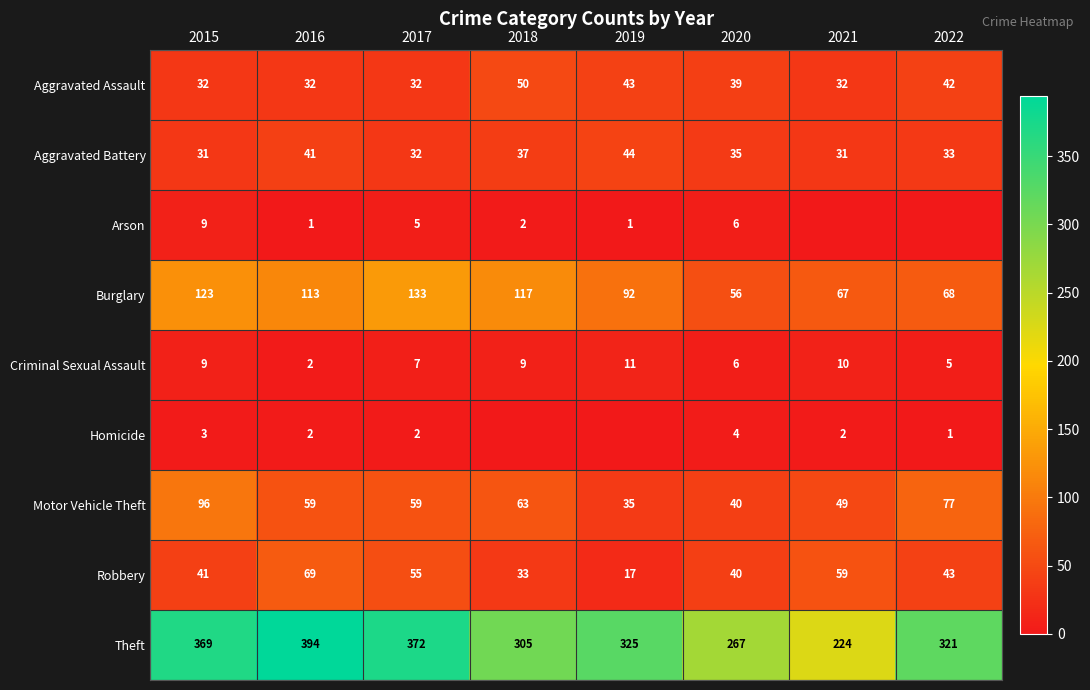

What is the sum of the Theft values at 2016 and 2019?

719